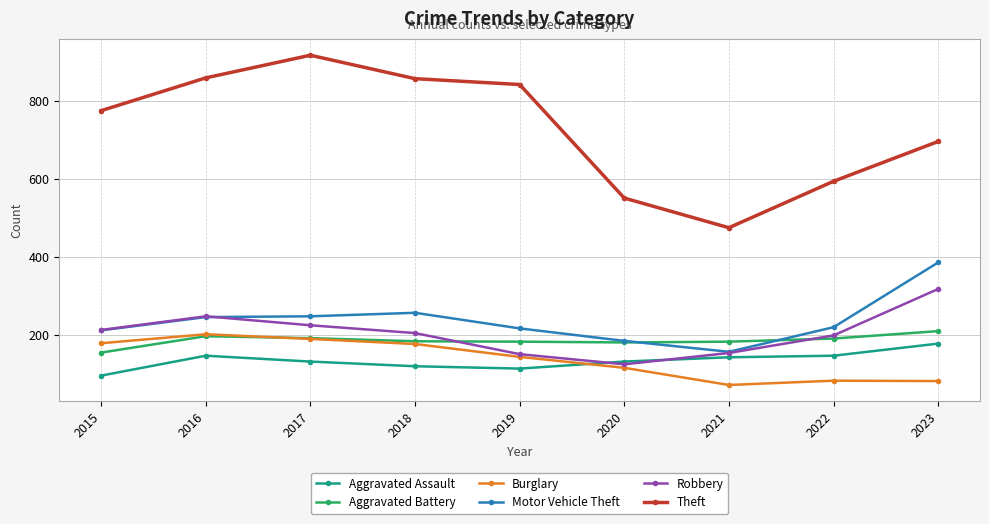

Count the number of data series in this chart.

6